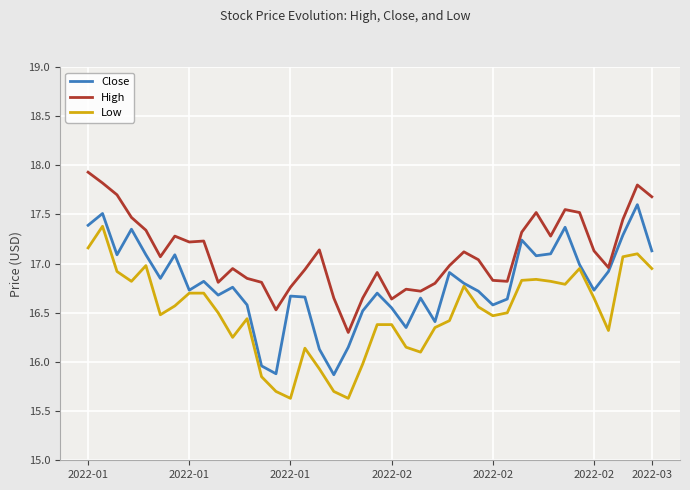

Rank the series by their average value, from lowest to highest.

Low, Close, High